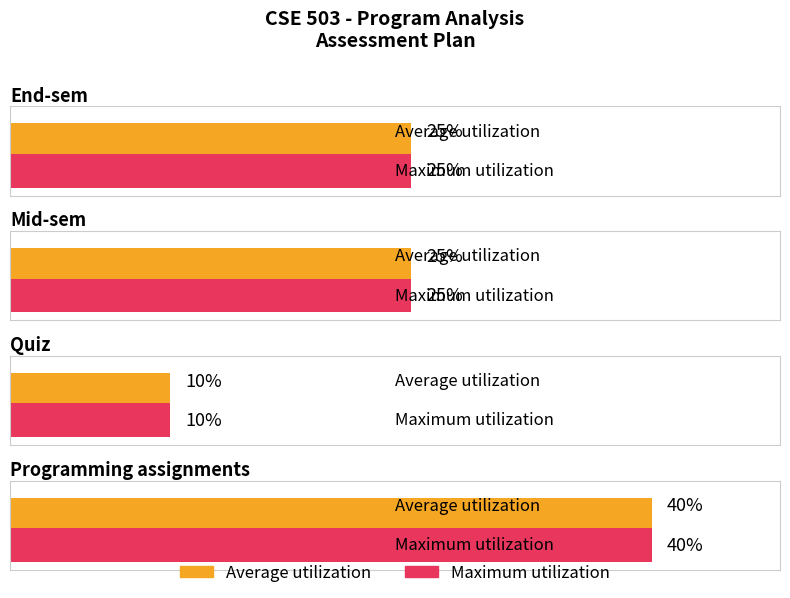

What are all the series names shown in the legend?

Average utilization, Maximum utilization